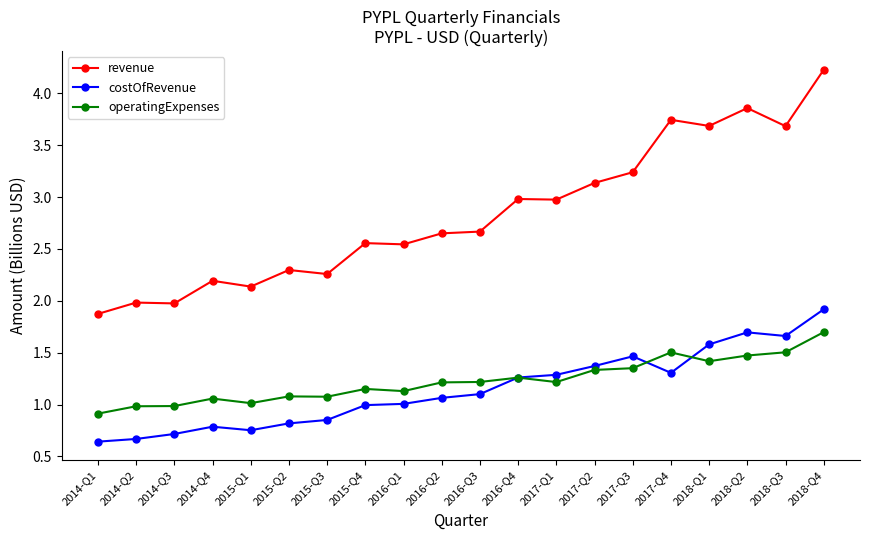

Between 2015-Q2 and 2018-Q1, which series saw the biggest shift?

revenue